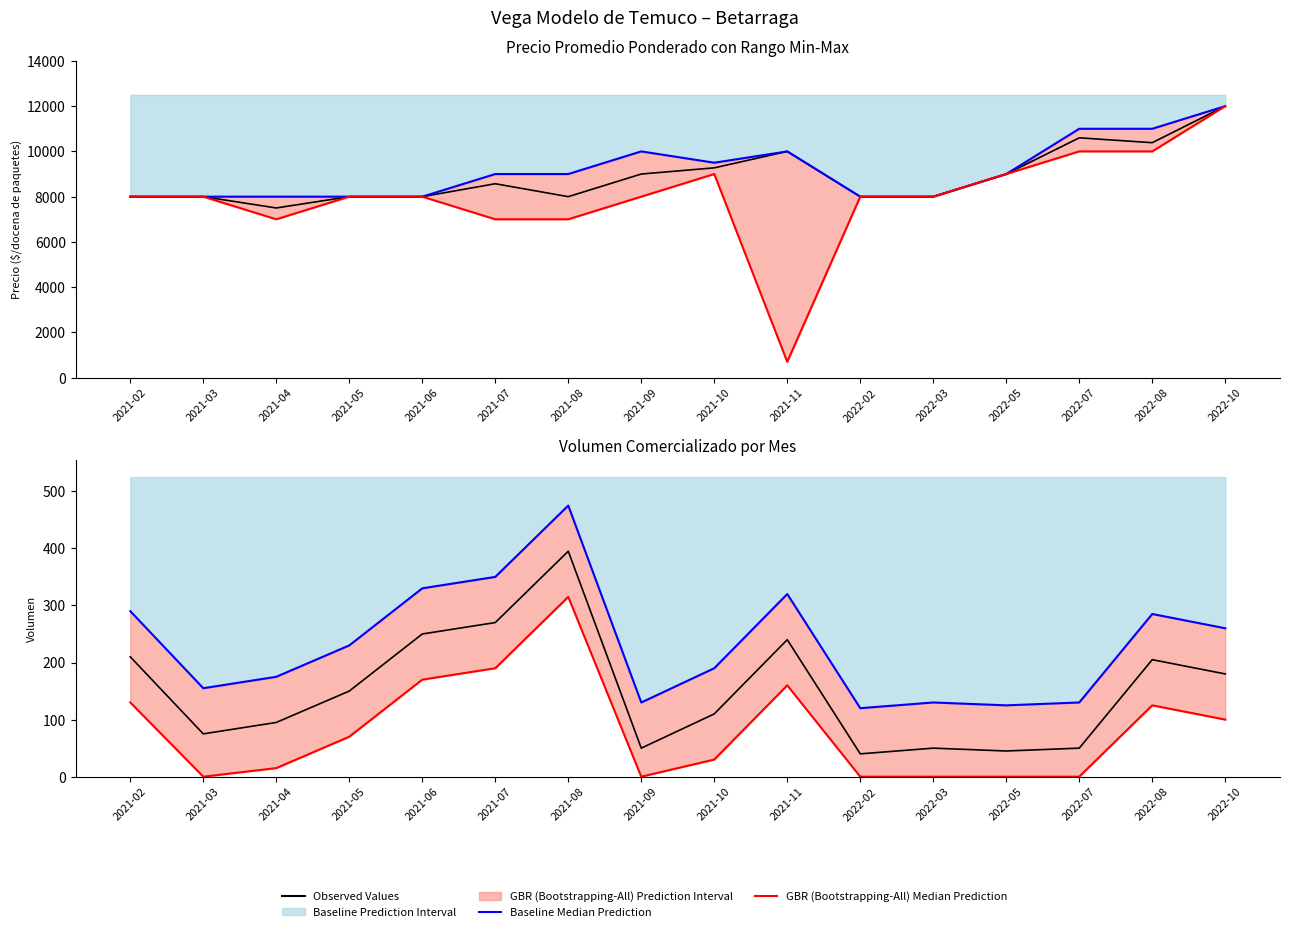

What value does the Precio máximo (línea) series have at 2021-03, to the nearest 10?

8000